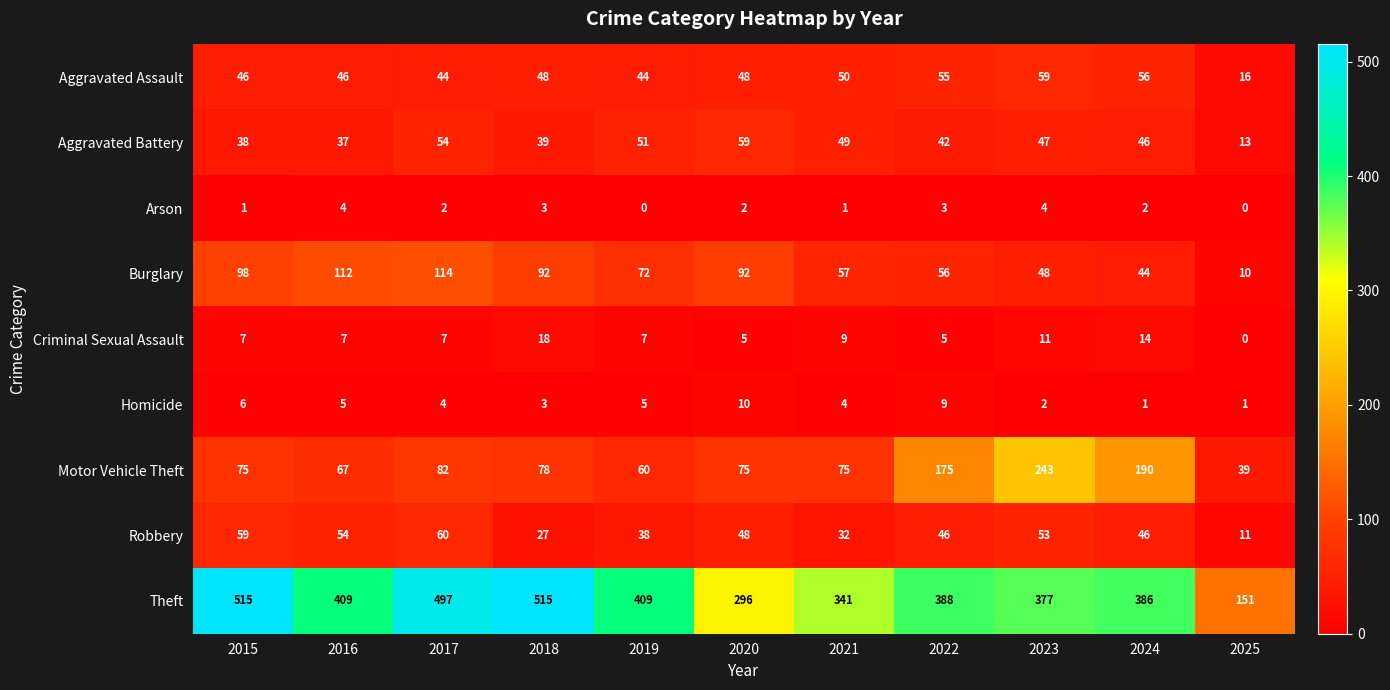

What is the sum of the Motor Vehicle Theft values at 2024 and 2019?

250